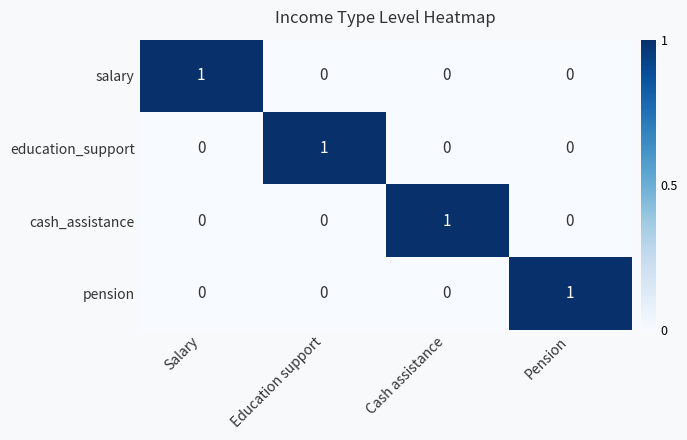

Is the value of cash_assistance at Education support greater than the value of education_support at Education support?

No